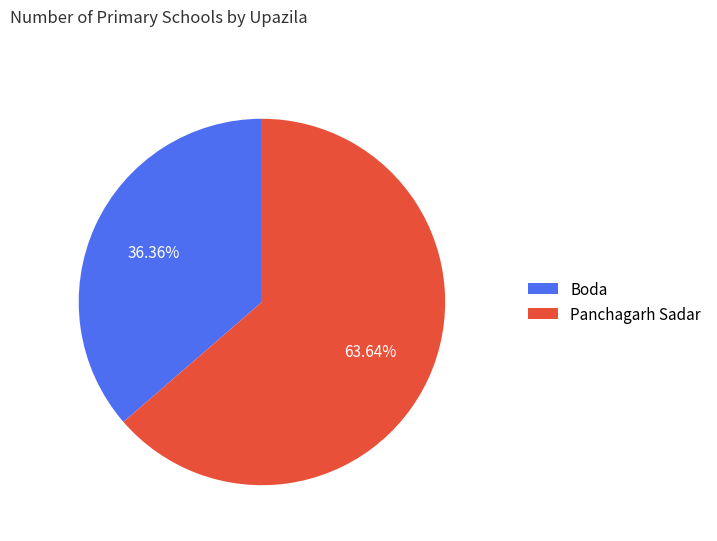

Count the number of slices in the pie.

2